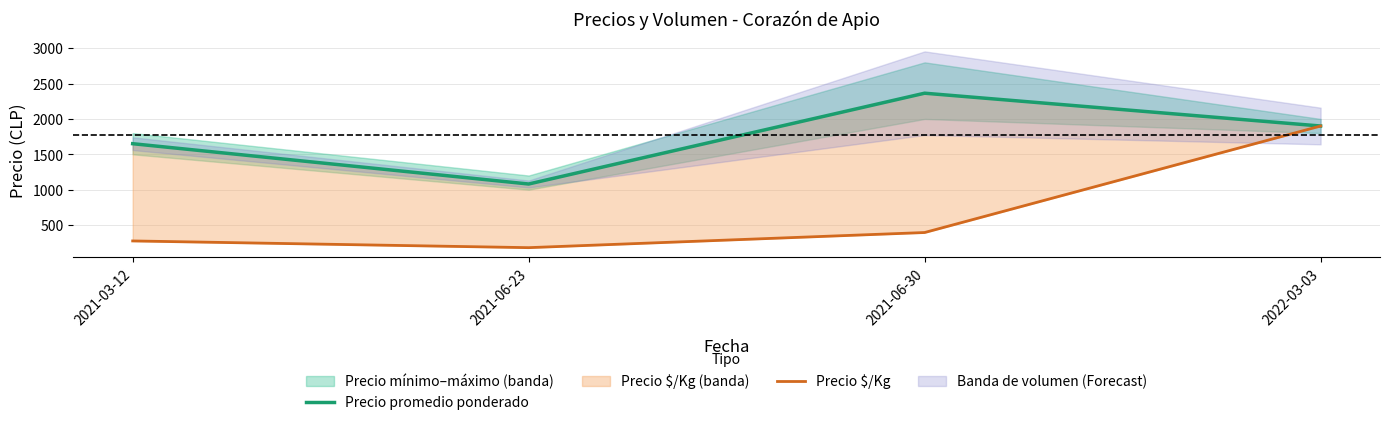

Rank the series at 2021-06-23 from highest to lowest value.

Precio promedio ponderado, Precio $/Kg